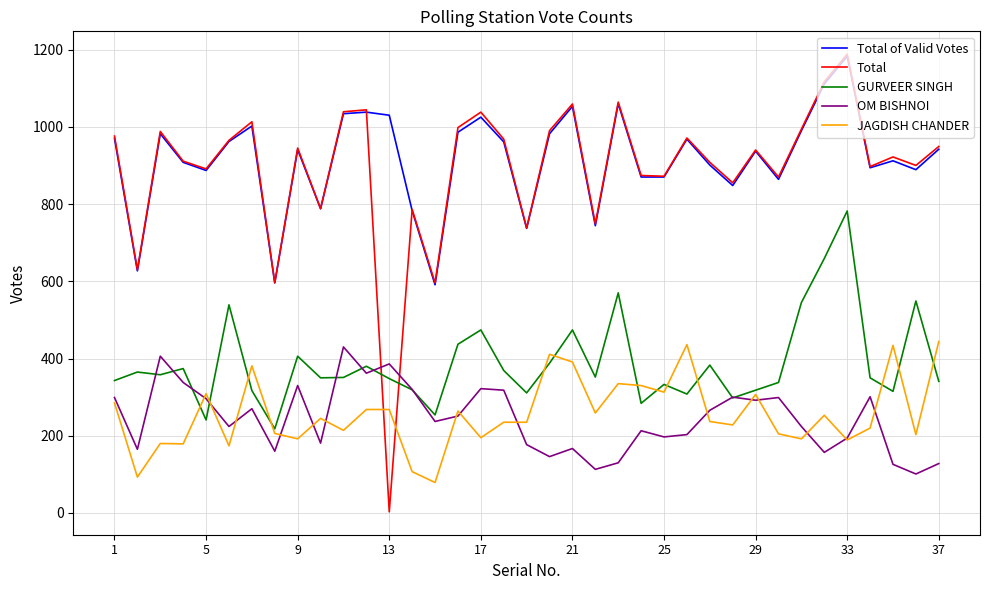

What is the maximum value for OM BISHNOI?

430